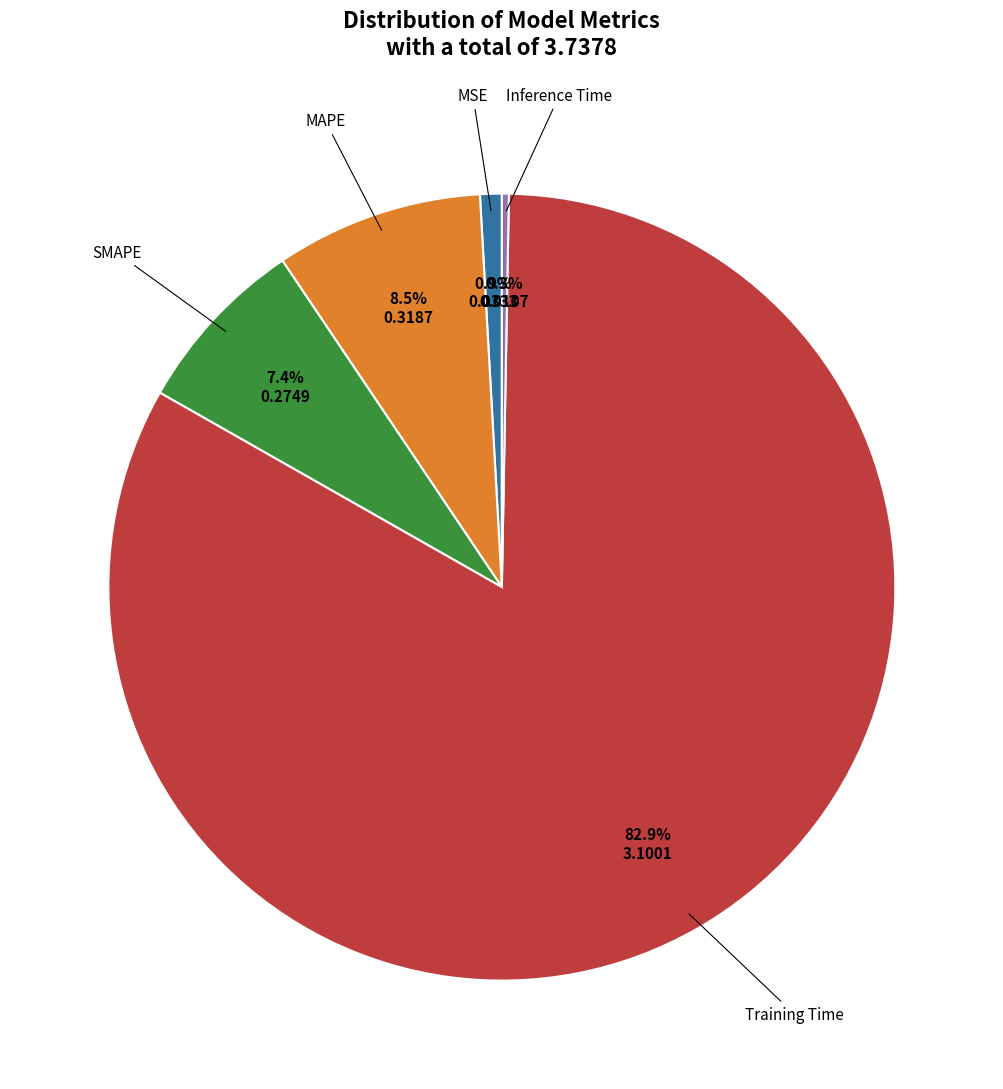

Between MSE and MAPE, which is larger?

MAPE